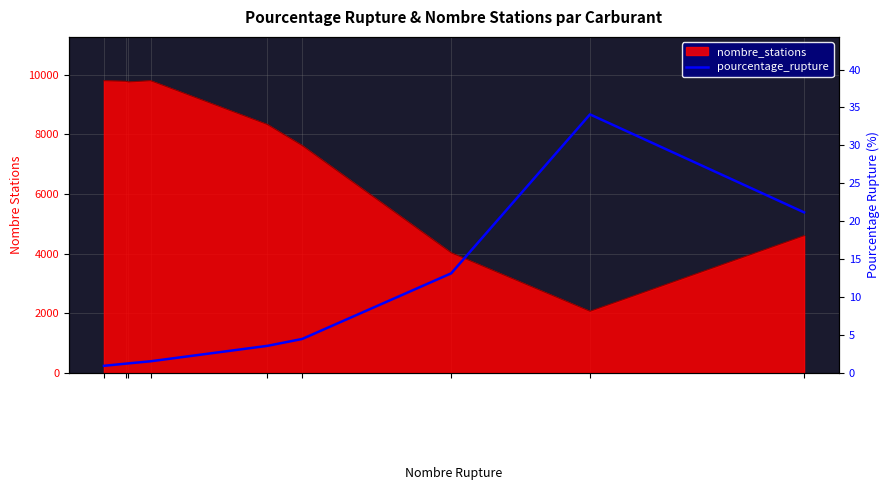

The value at essence is 0.5. True or false?

False